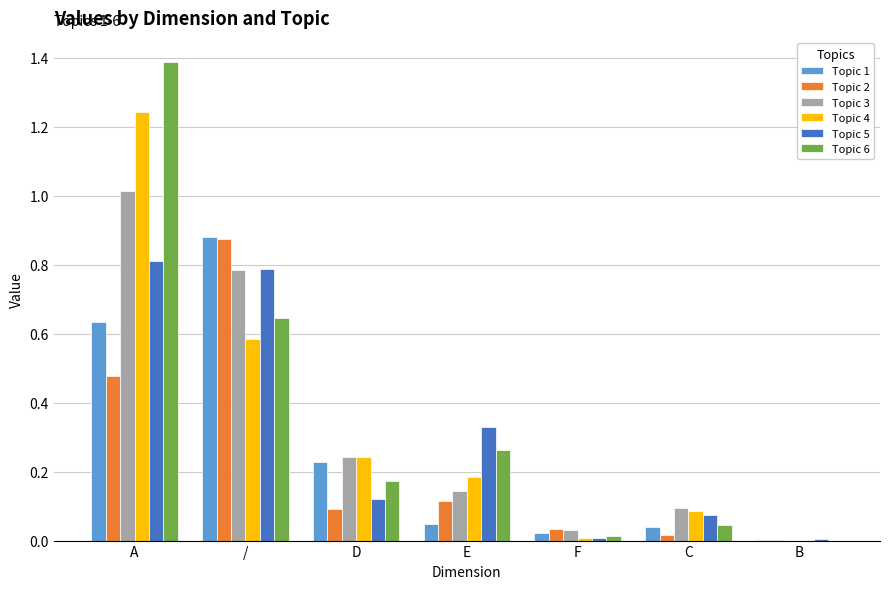

What is the sum of all Topic 5 values?

2.1